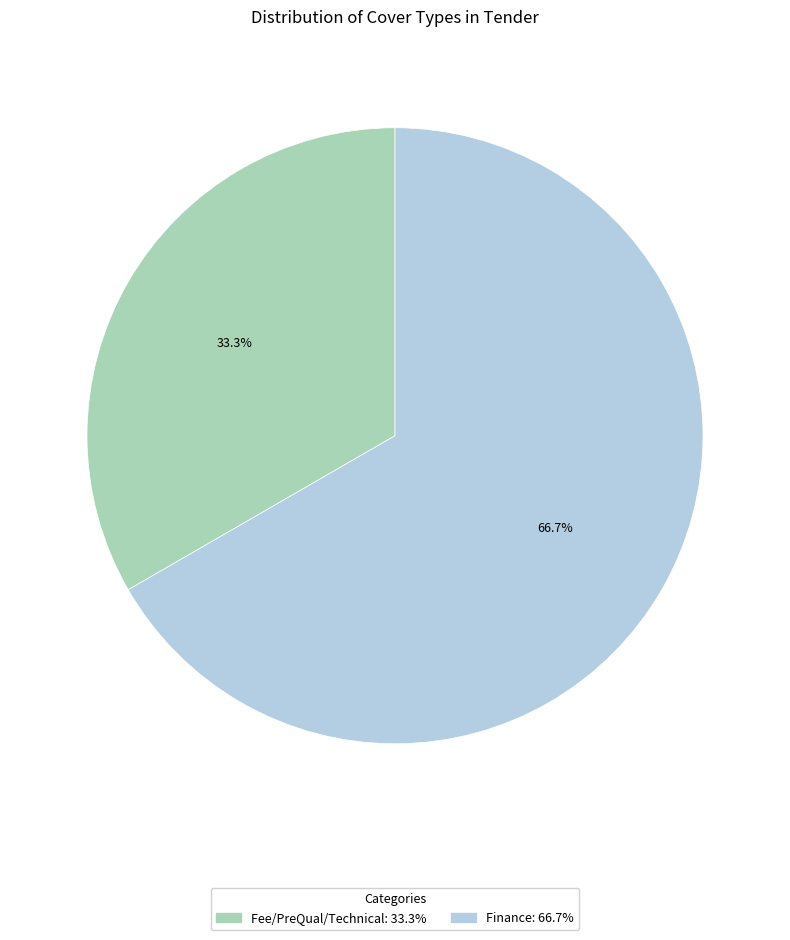

How many slices are in this pie chart?

2